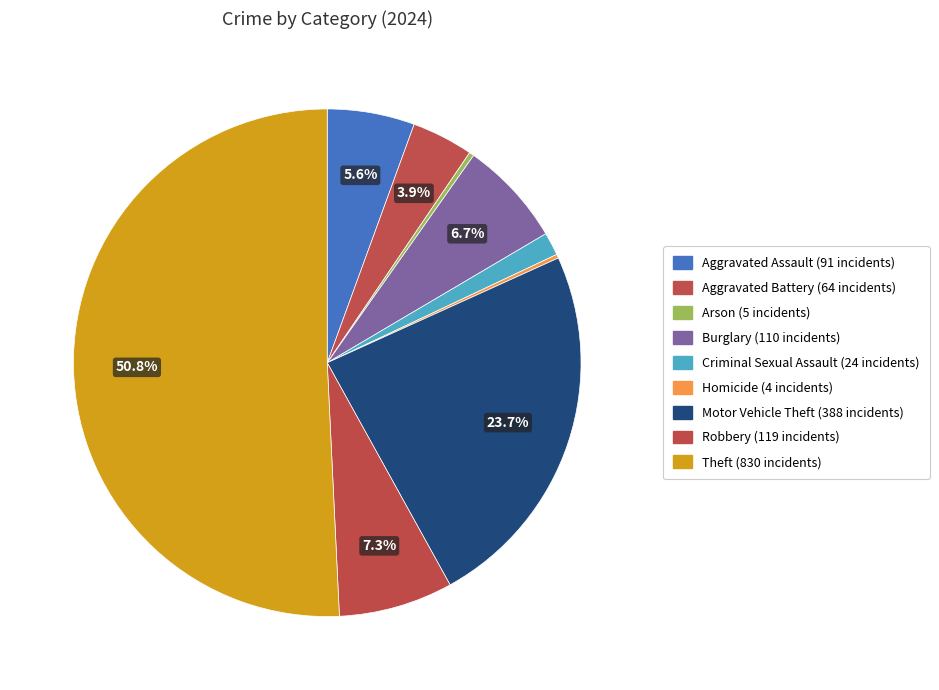

Which slice represents more than half of the pie?

Theft